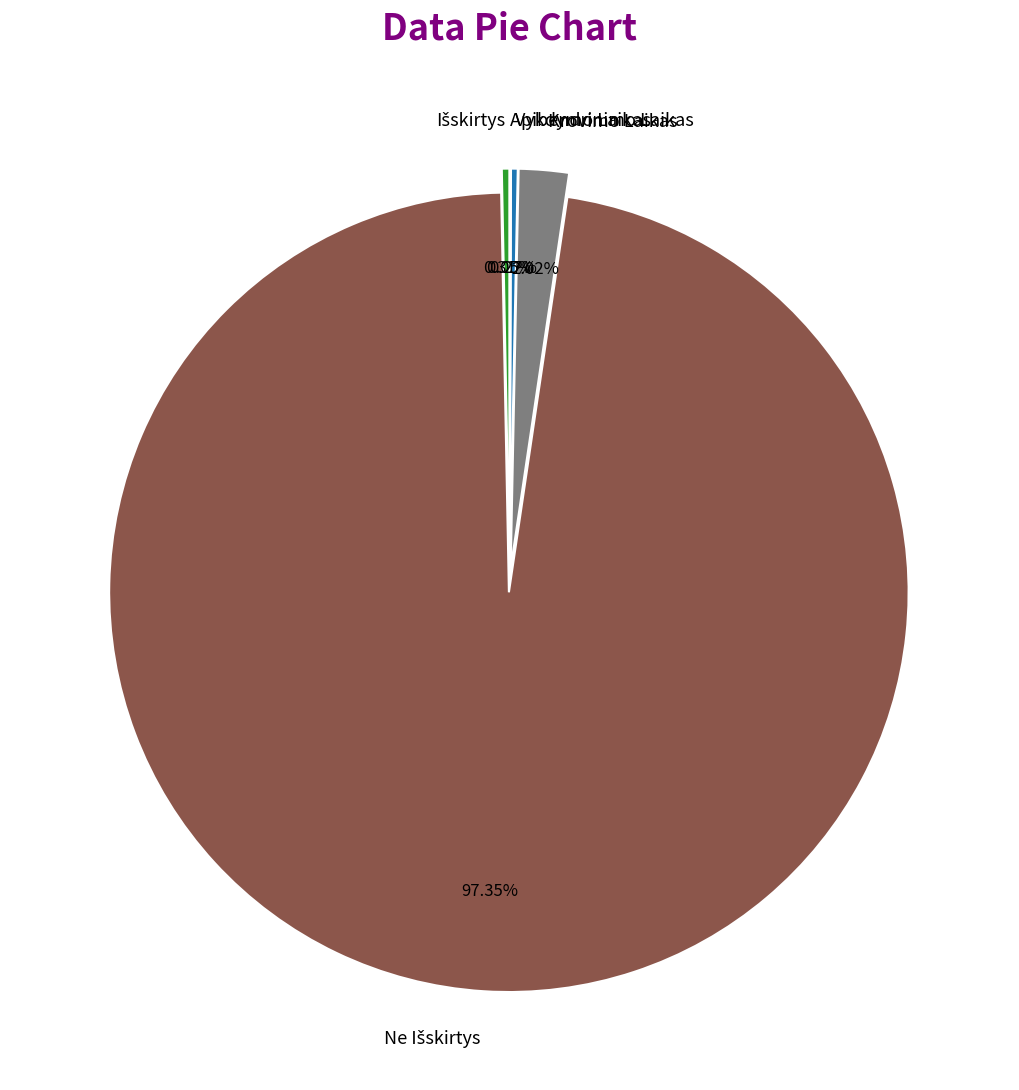

What is the smallest slice in the pie chart?

Apibendrinimo Laikas